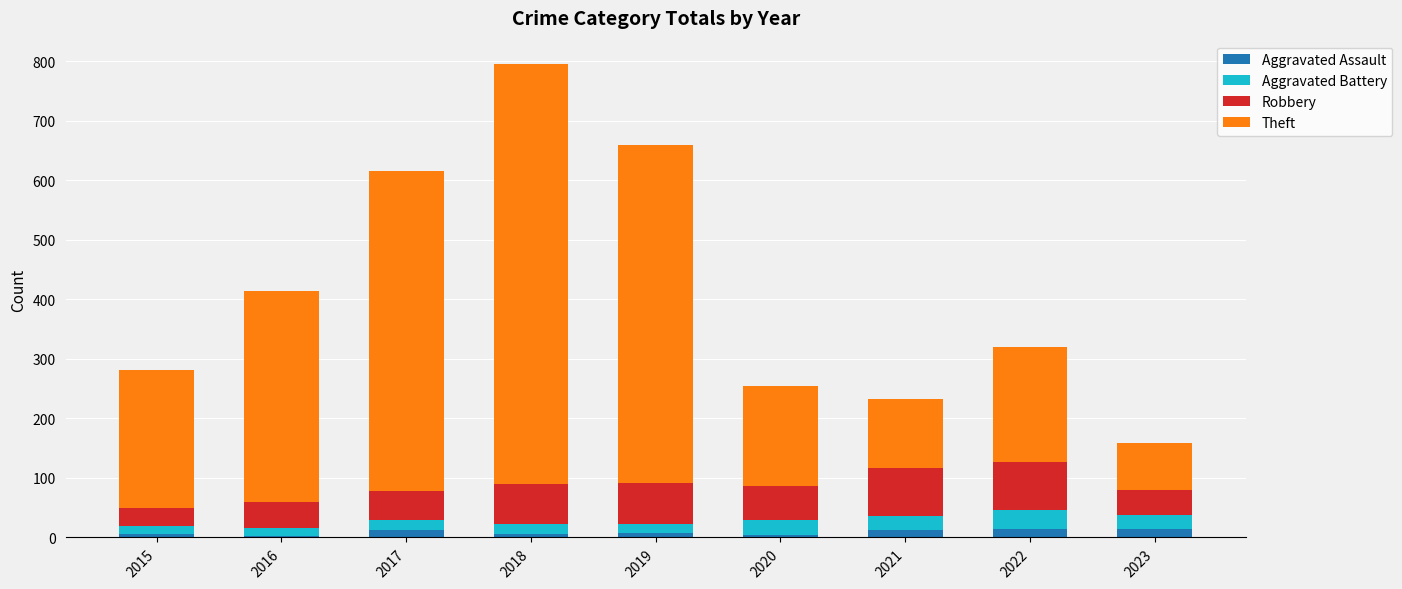

What is the difference between the maximum and minimum values in the Aggravated Assault series?

12